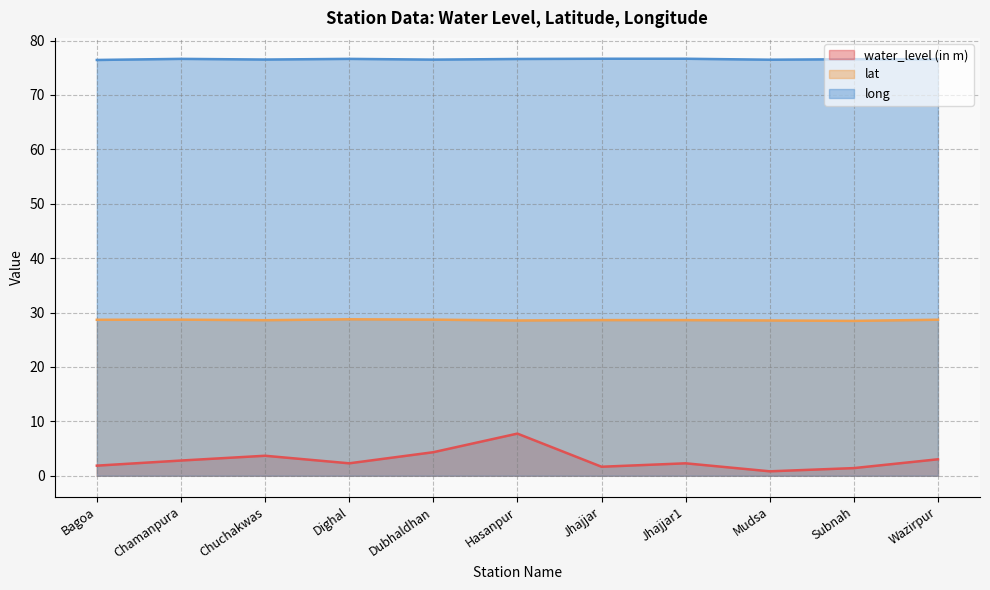

The value of long at Dubhaldhan is 76.5. True or false?

True